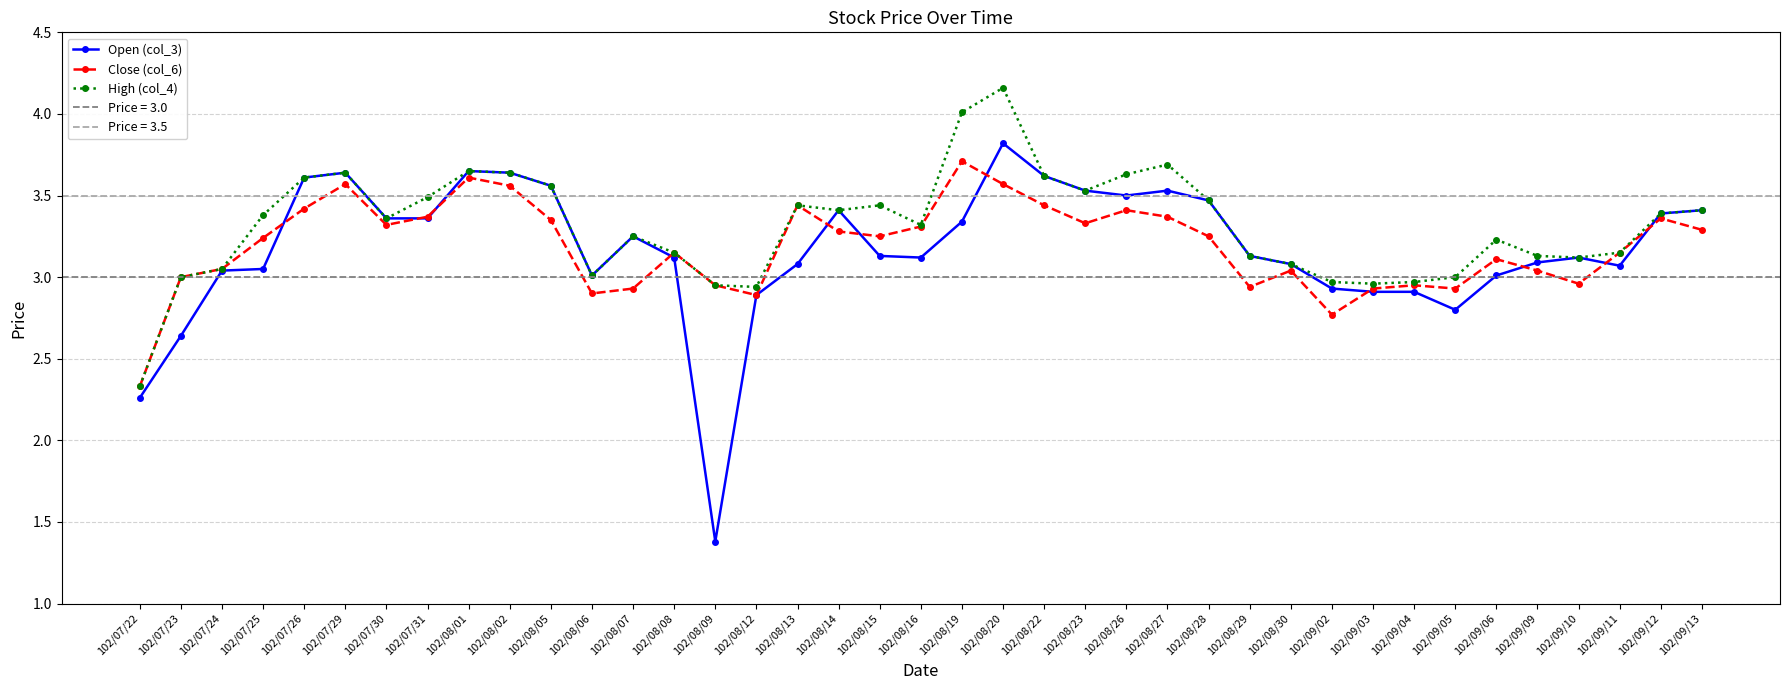

At how many categories does at least one series exceed 4?

2